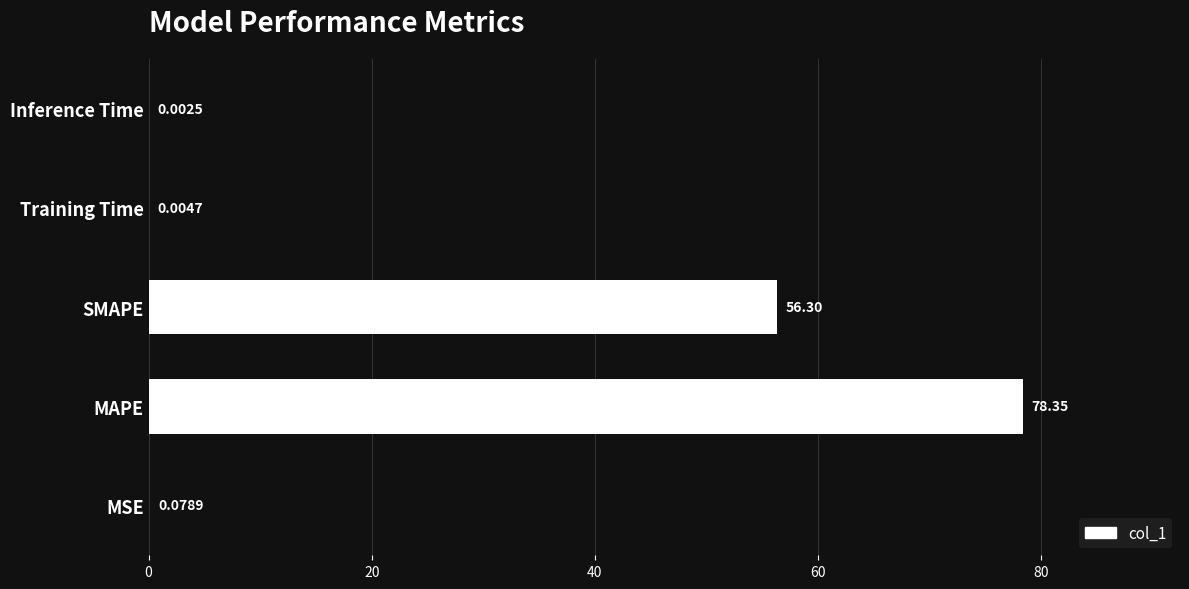

How many categories are shown in the chart?

5